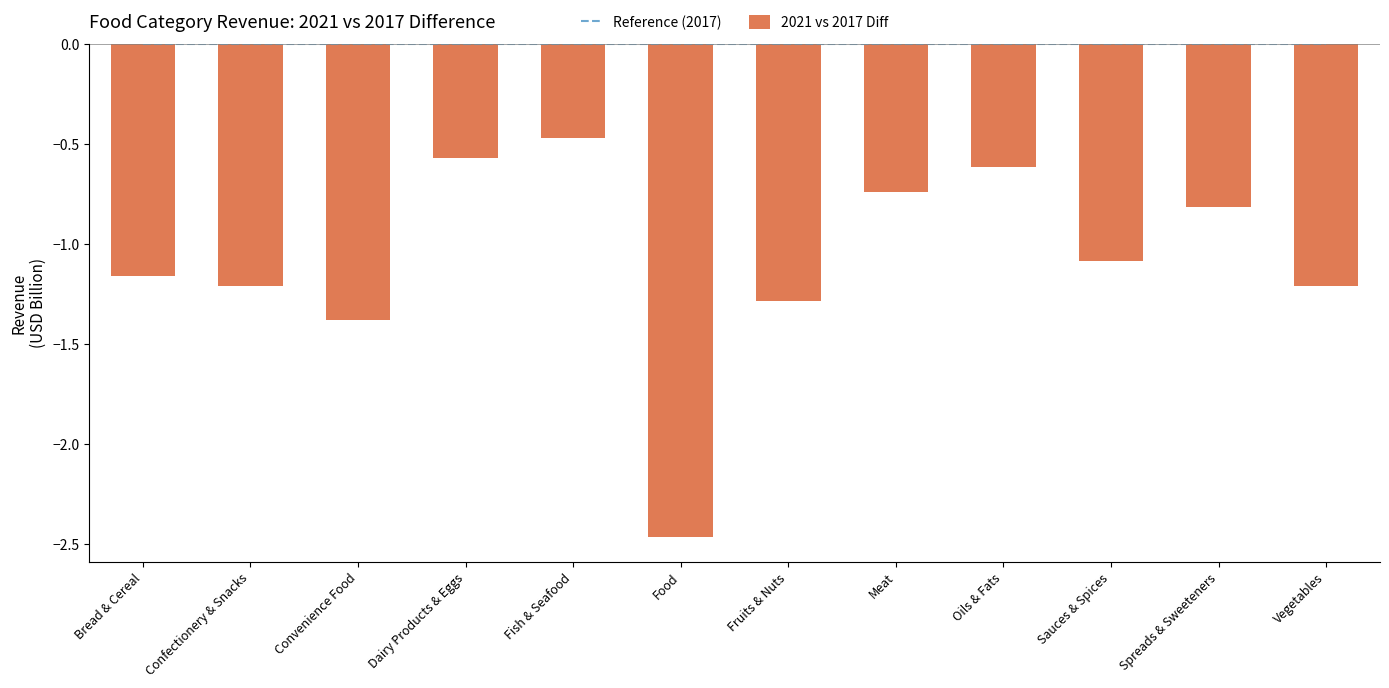

Count the number of data series in this chart.

2